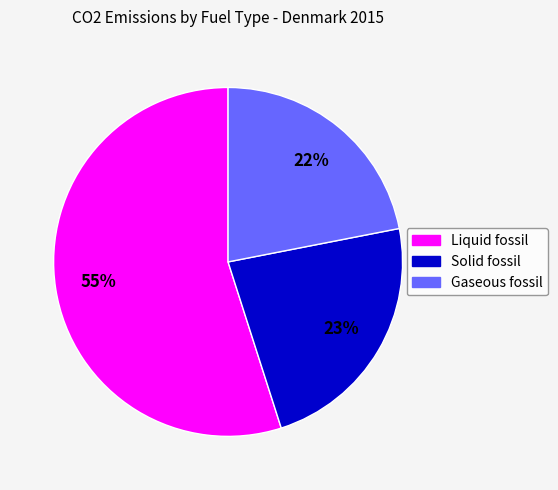

Is the sum of Liquid fossil and Gaseous fossil greater than half?

Yes